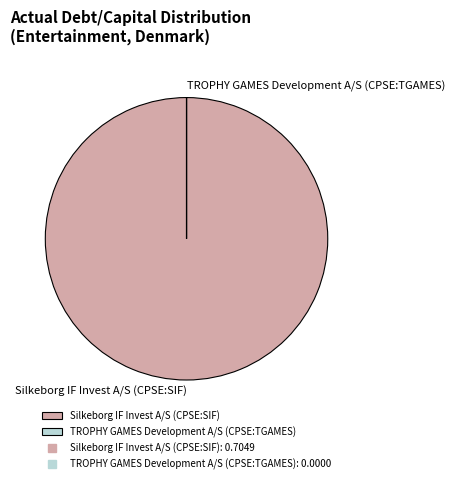

Is it true that Silkeborg IF Invest A/S (CPSE:SIF) is 100% of the pie?

True